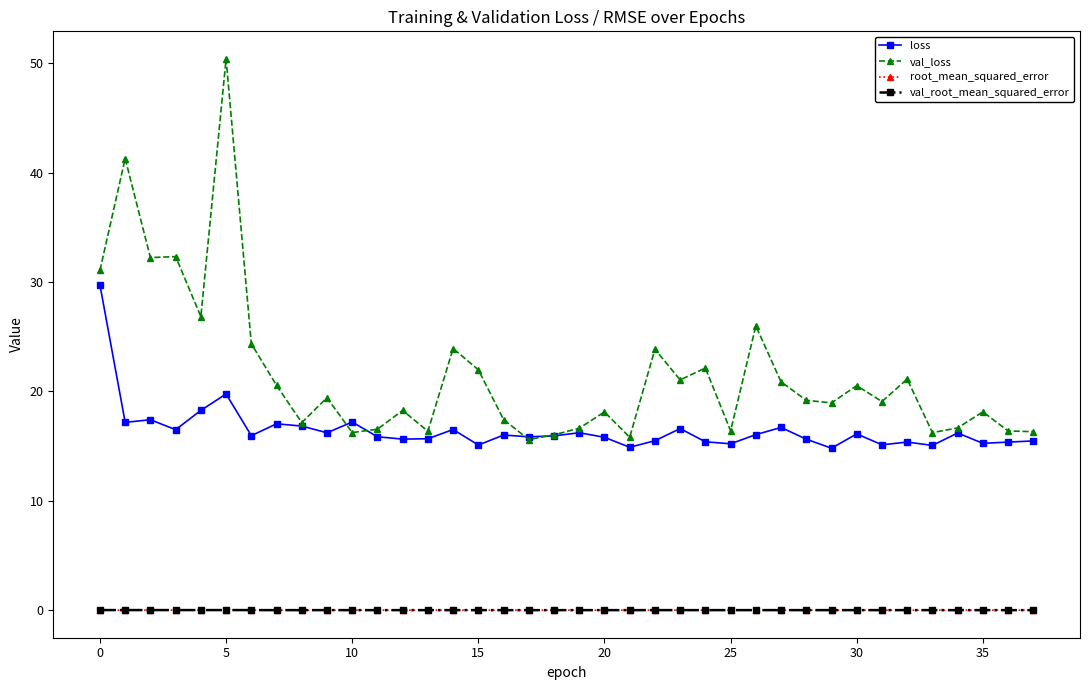

How many lines are shown in the chart?

4